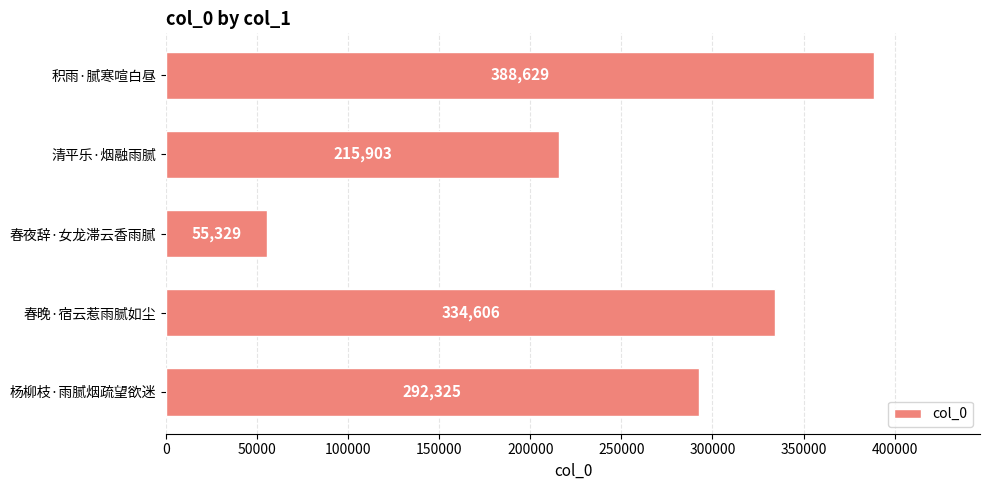

How many data points does each series have?

5